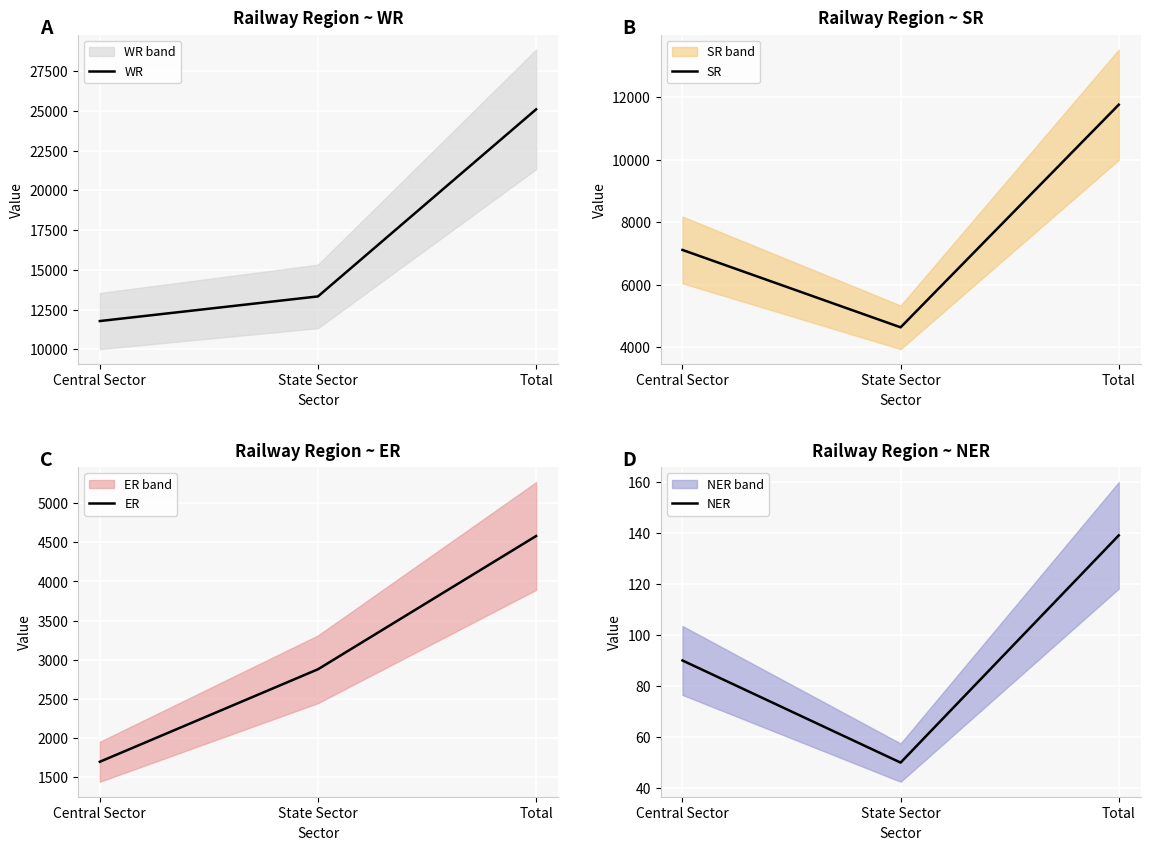

What is the difference between the highest and lowest values at Total?

24962